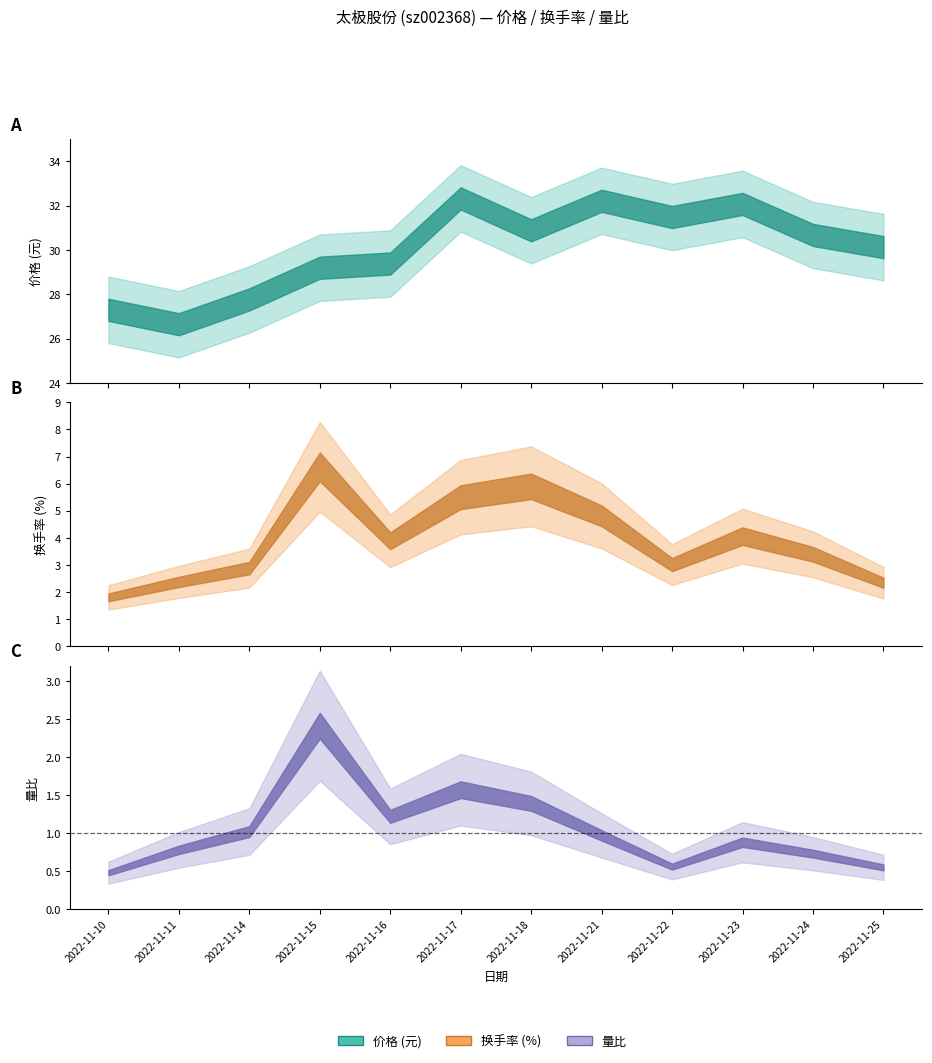

True or false: 价格 has more than 0 interior local peaks.

True